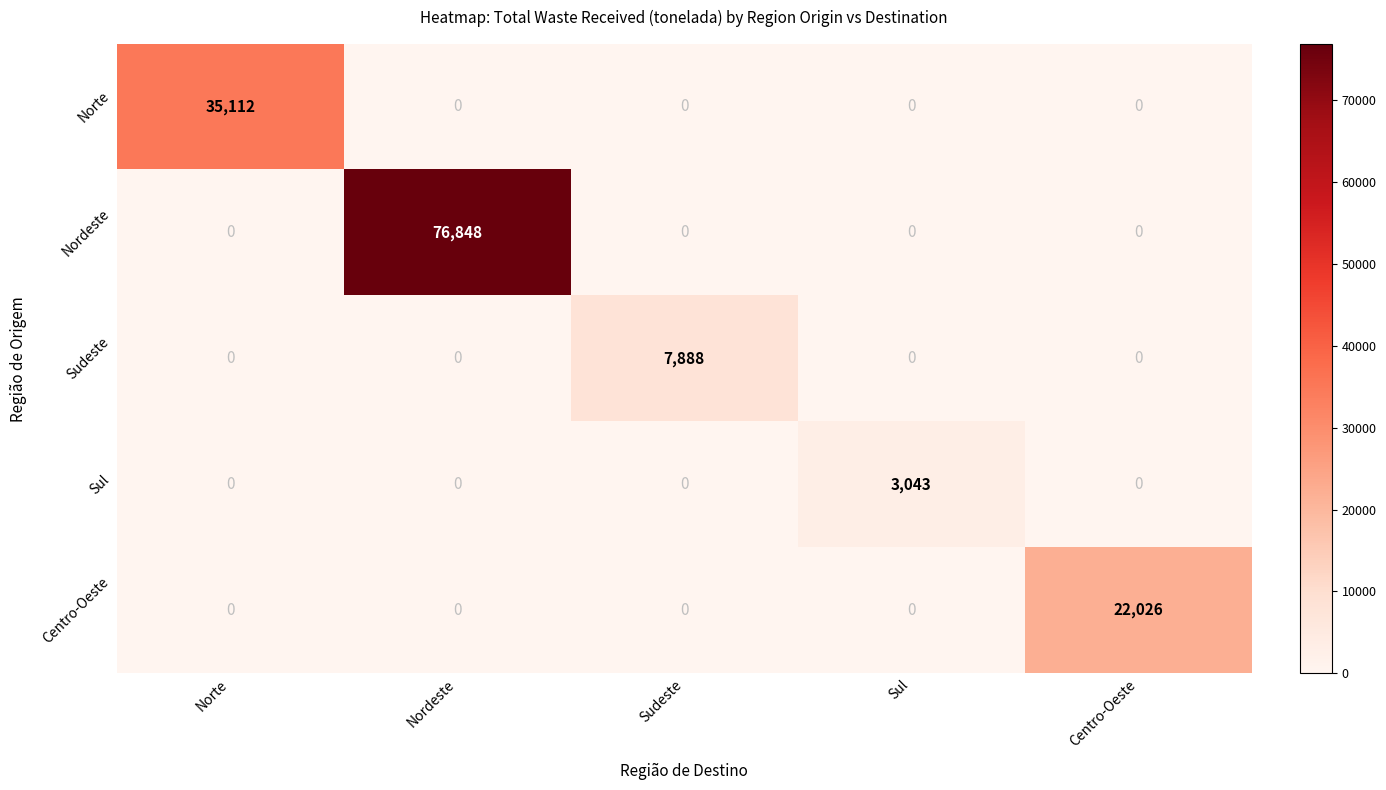

Reading left to right, what are all the values shown in this chart?

Norte: Norte=35112	Nordeste=0	Sudeste=0	Sul=0	Centro-Oeste=0
Nordeste: Norte=0	Nordeste=76848	Sudeste=0	Sul=0	Centro-Oeste=0
Sudeste: Norte=0	Nordeste=0	Sudeste=7888	Sul=0	Centro-Oeste=0
Sul: Norte=0	Nordeste=0	Sudeste=0	Sul=3043	Centro-Oeste=0
Centro-Oeste: Norte=0	Nordeste=0	Sudeste=0	Sul=0	Centro-Oeste=22026